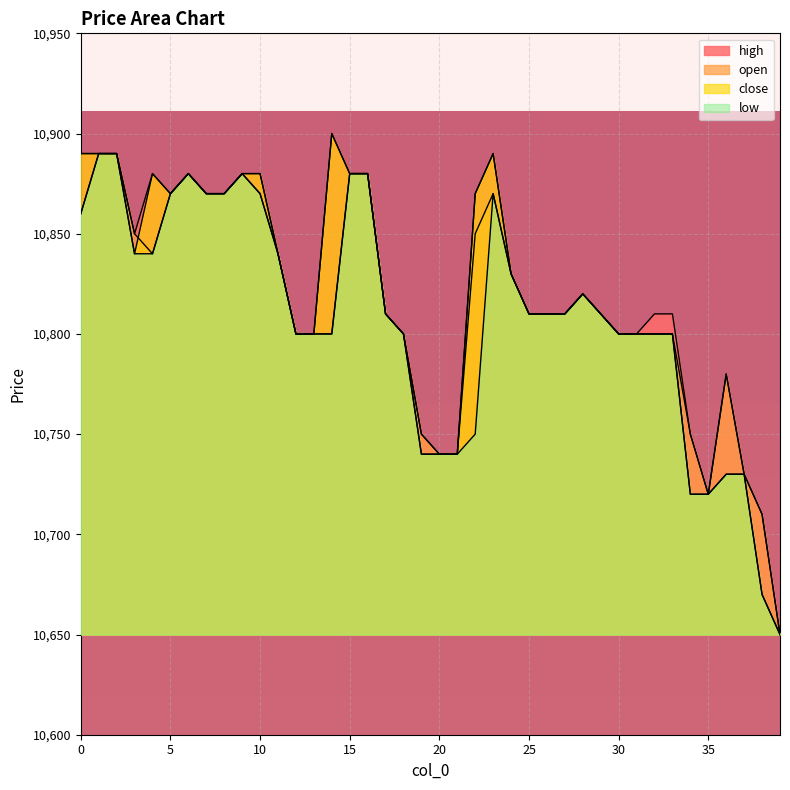

What is the value of the close point at the 17th from the left?

10880